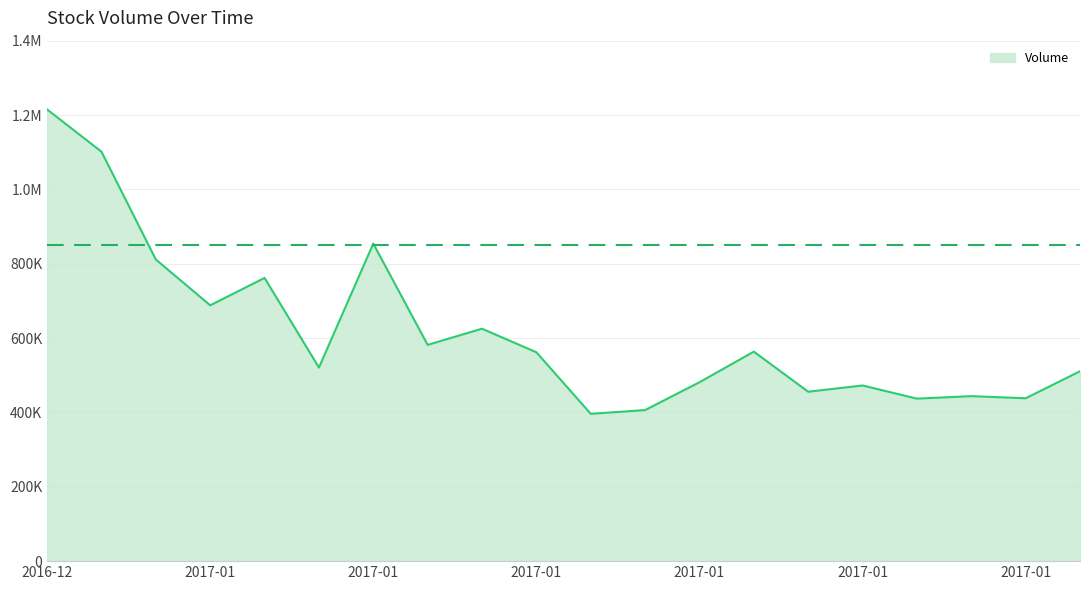

How many data points does each series have?

20